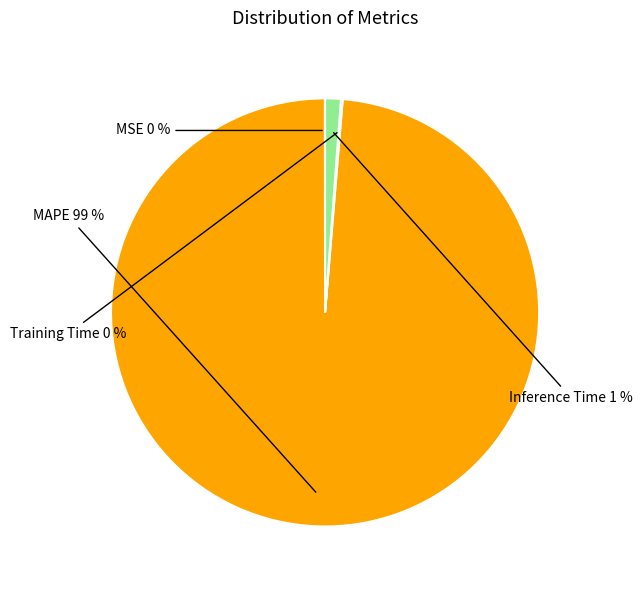

Does any single category account for the majority?

Yes